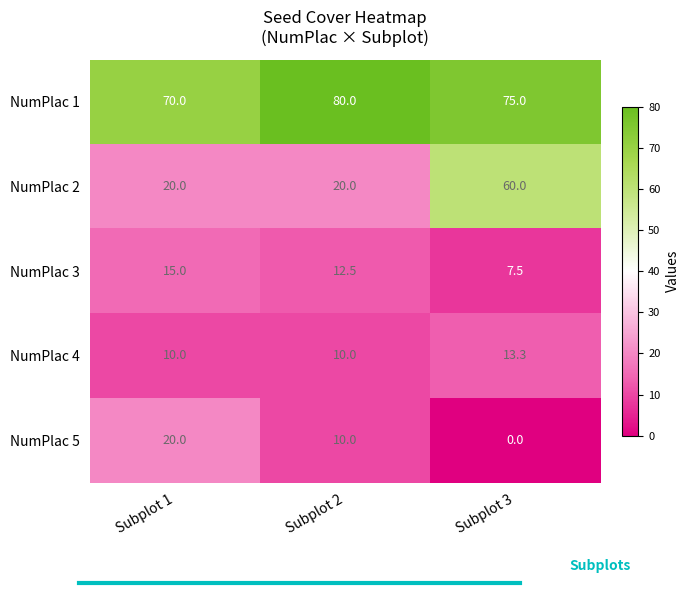

The value of NumPlac 4 at Subplot 2 is 10.0. True or false?

True